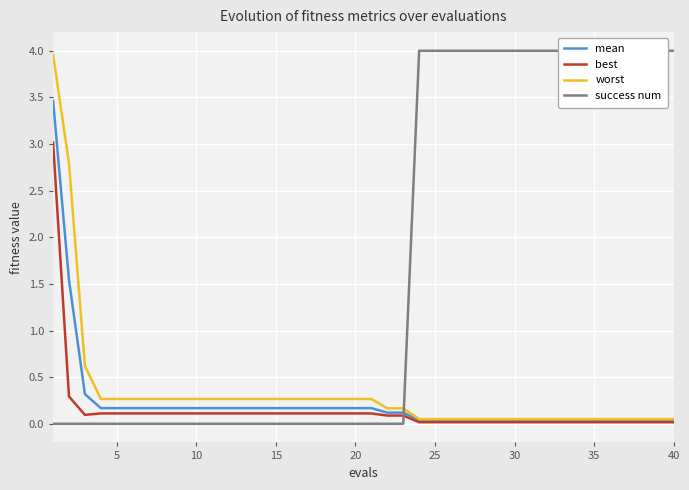

The worst series shows 0.3 at 15. True or false?

True